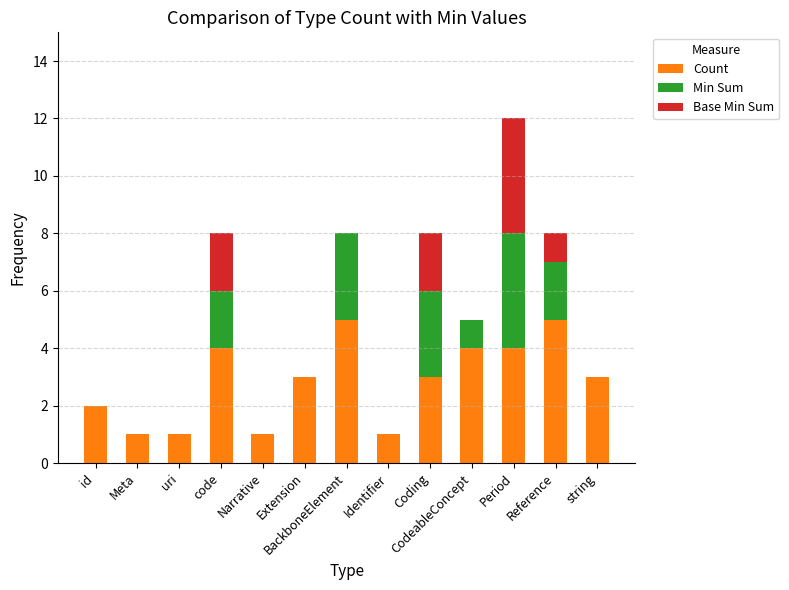

What is the highest value of the Count series?

5